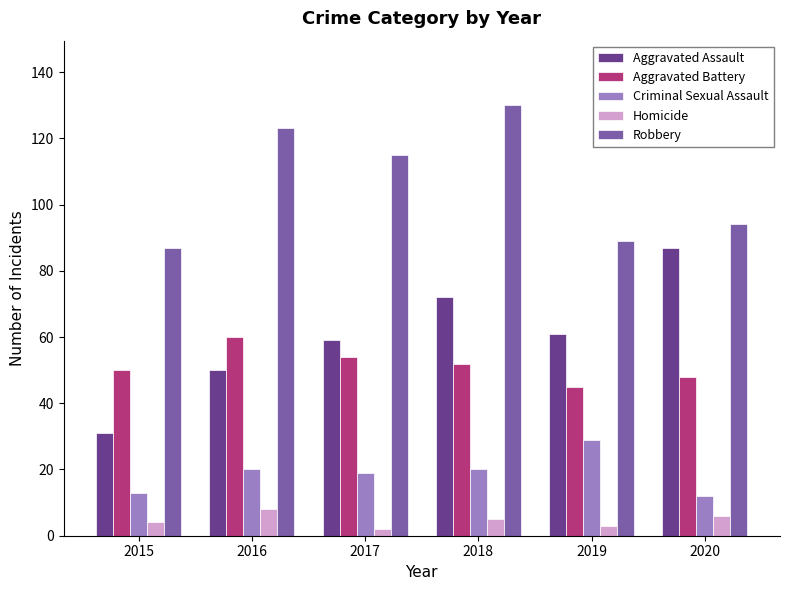

What is the minimum value for Aggravated Battery?

45